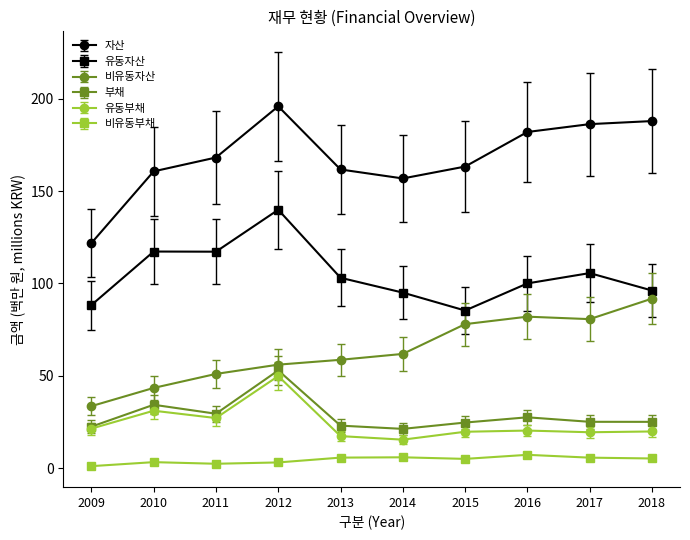

Which series changed the most between 2013 and 2016?

비유동자산